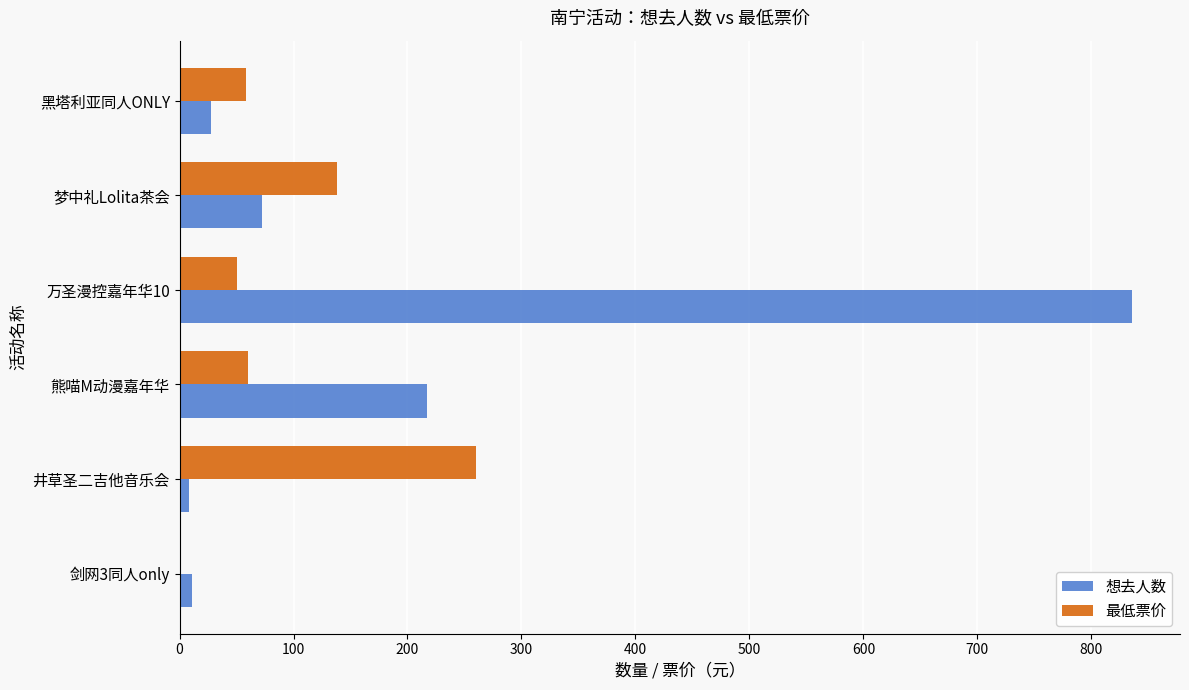

The 最低票价 series shows 260 at 井草圣二吉他音乐会. True or false?

True